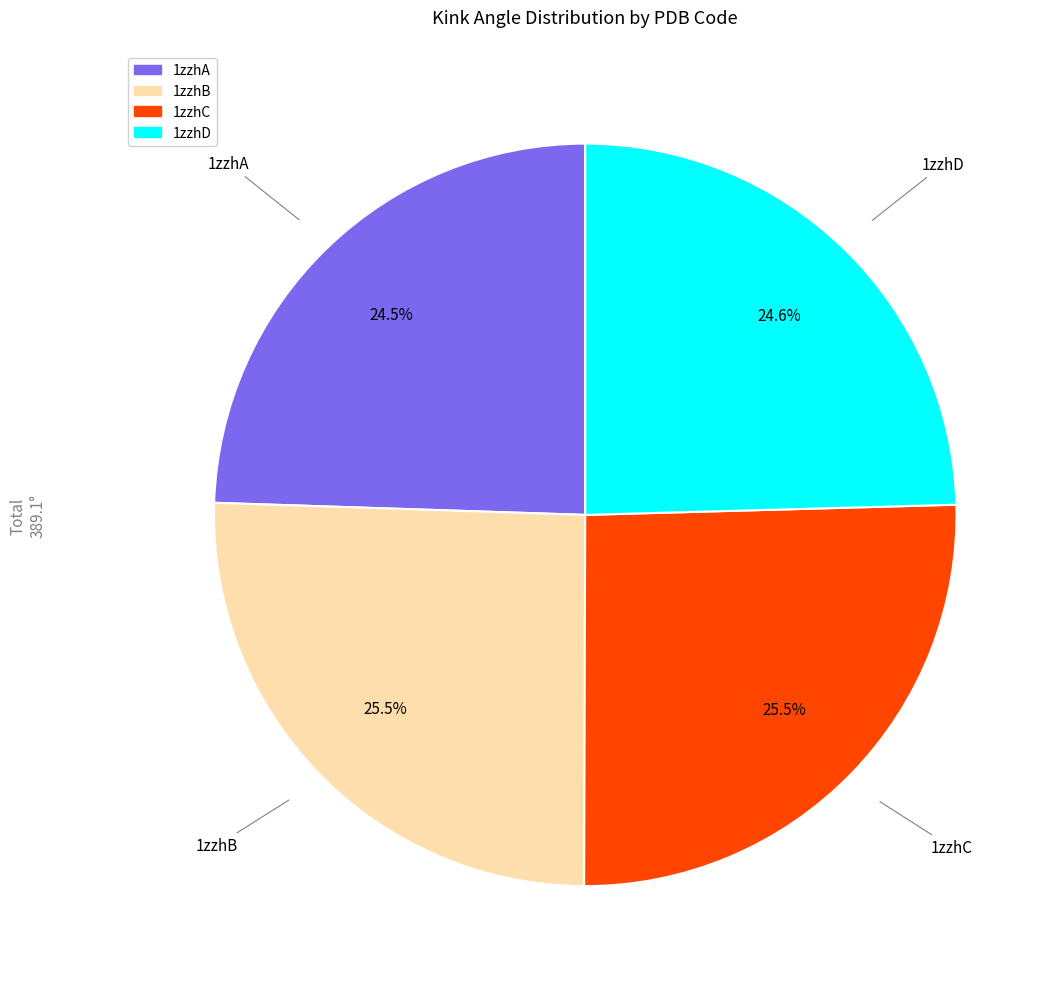

What portion of the pie excludes 1zzhC?

74.5%